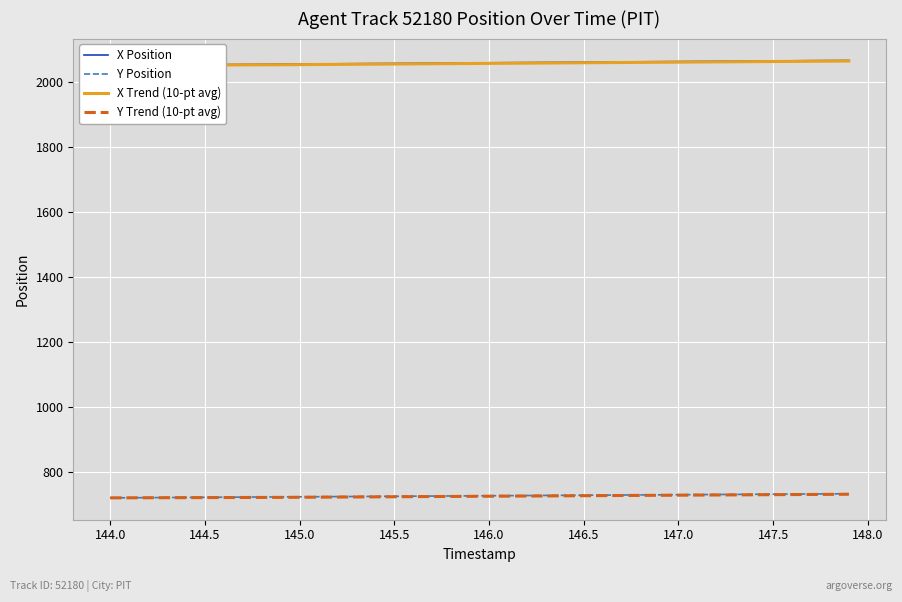

How many data points in Y Trend (10-pt avg) are above 725?

20